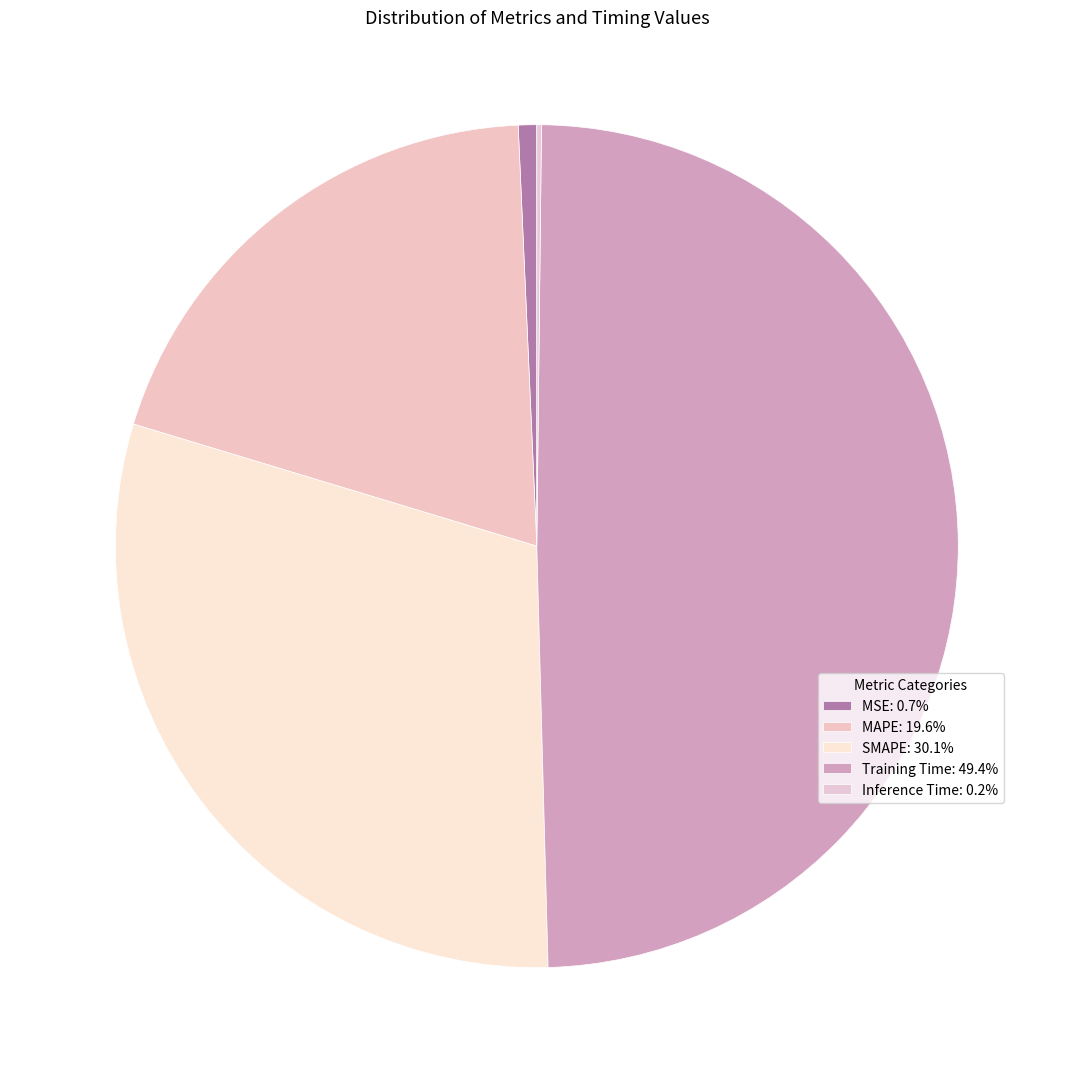

Which category has the smallest portion of the pie?

Inference Time